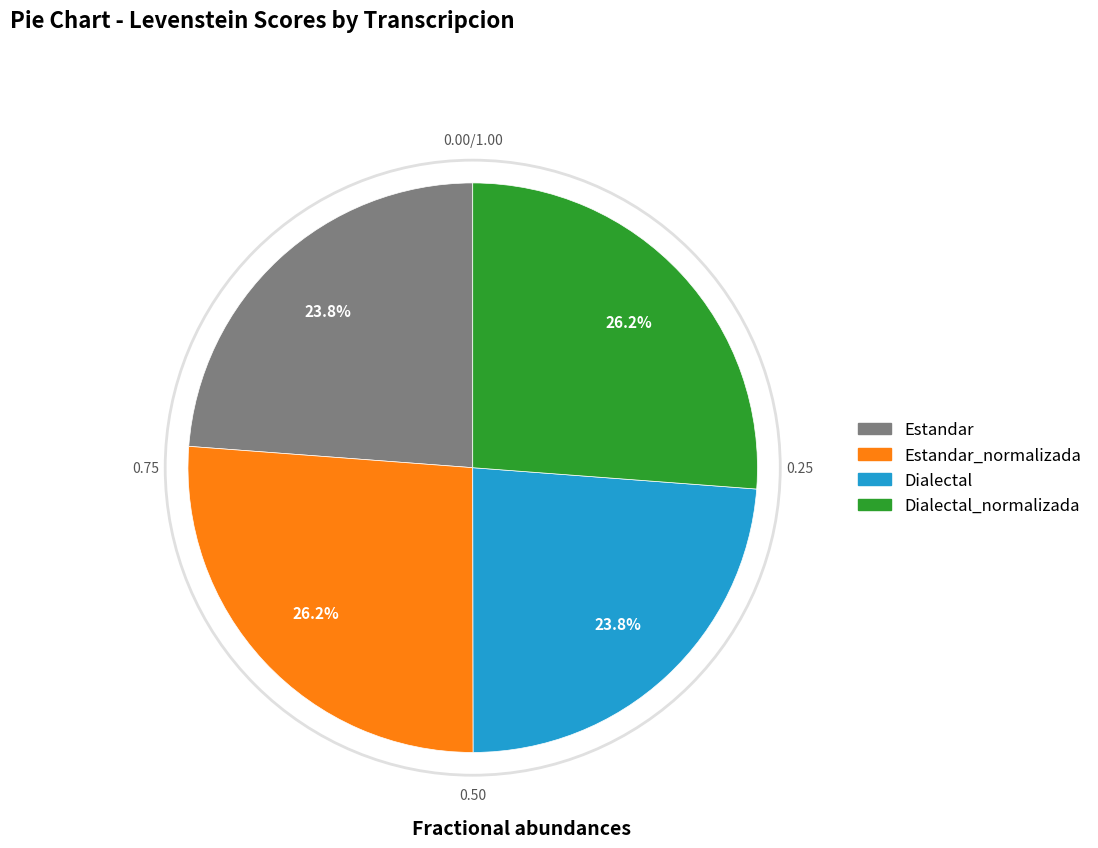

Is there any slice that represents more than half of the pie?

No